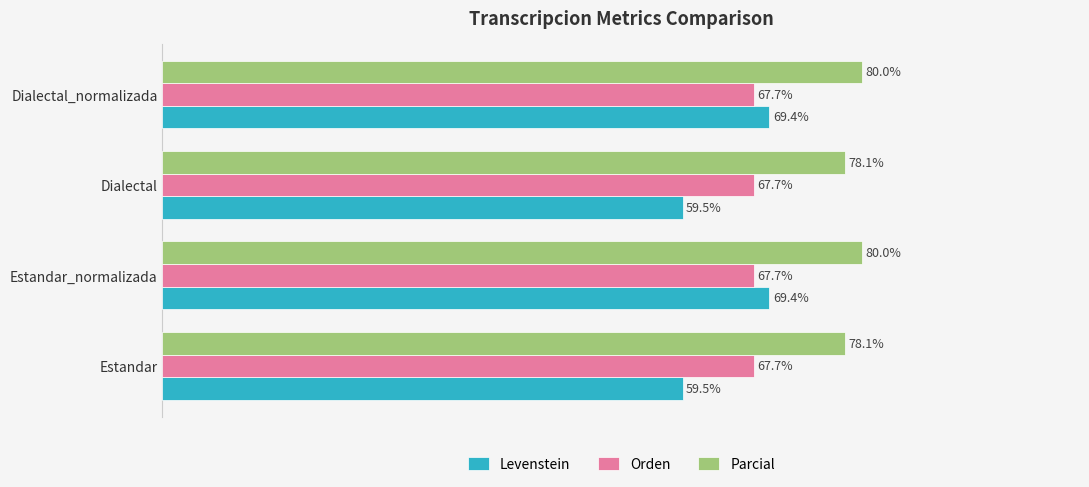

Rank the series at Estandar from highest to lowest value.

Parcial, Orden, Levenstein